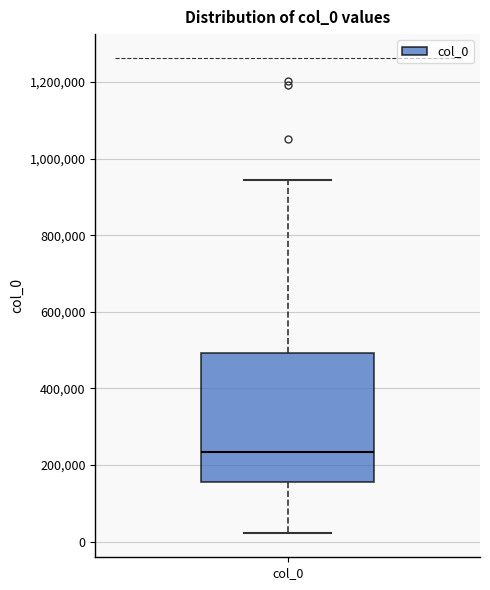

Read this box plot against the y-axis: the position of the median line, the range covered by the box, and the ends of both whiskers. The values are not printed on the chart, so give them approximately, as read against the axis.

median 240000, box 160000 to 500000, whiskers 20000 to 940000